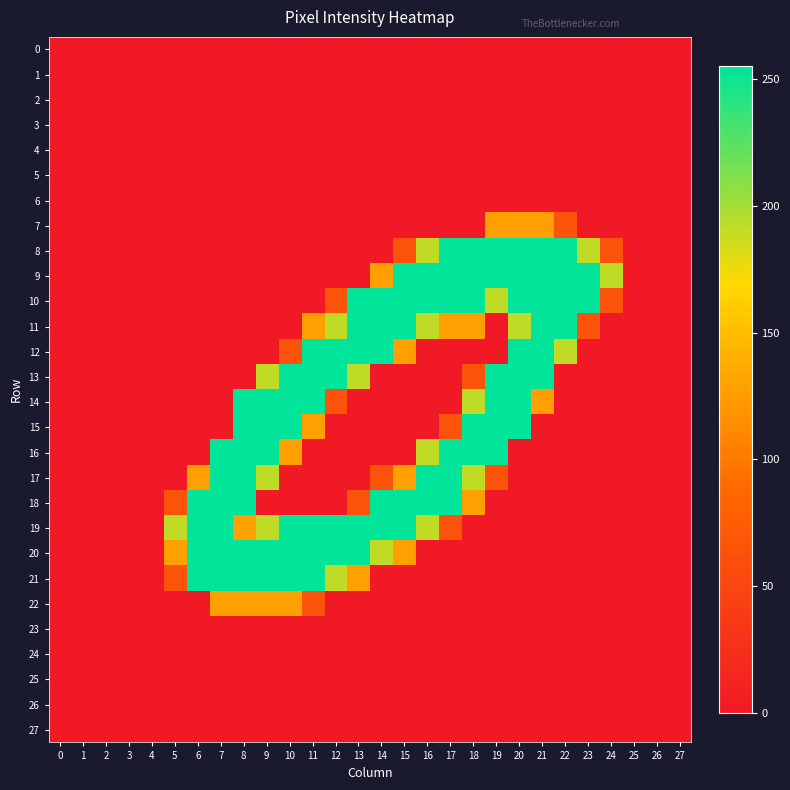

At which category is the sum across all series the highest?

20